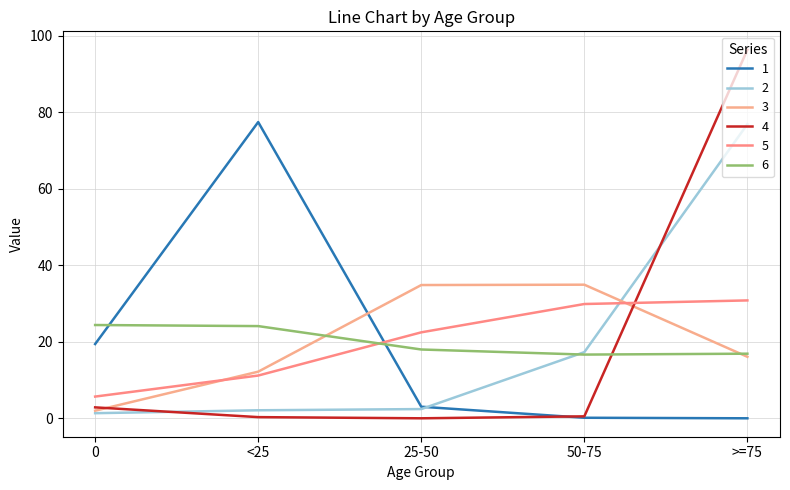

After their last crossing, which series has the higher values: 1 or 5?

5